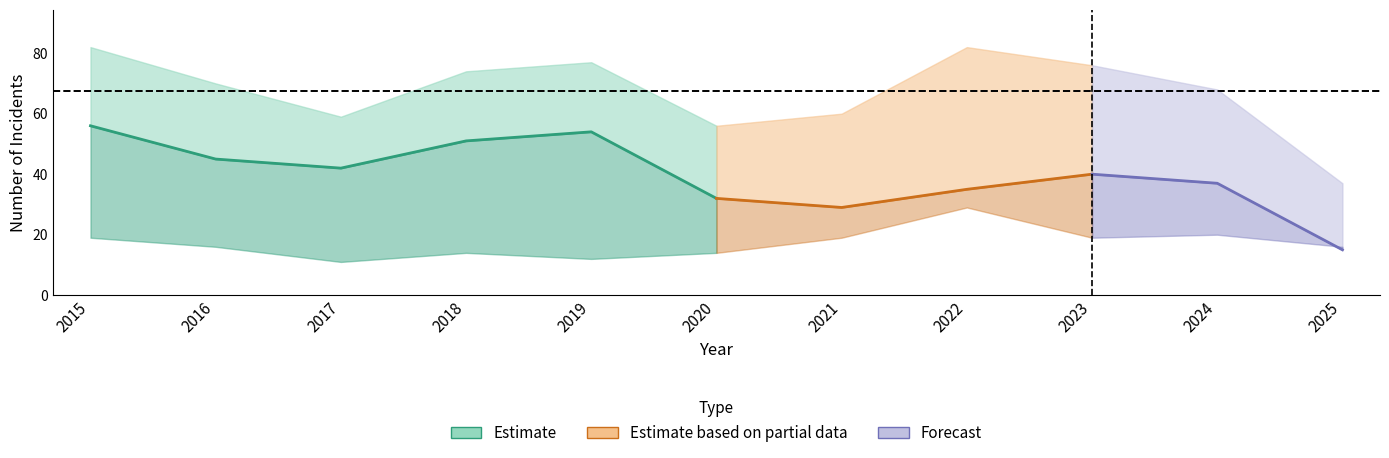

At which label is Total closest to 59?

2017